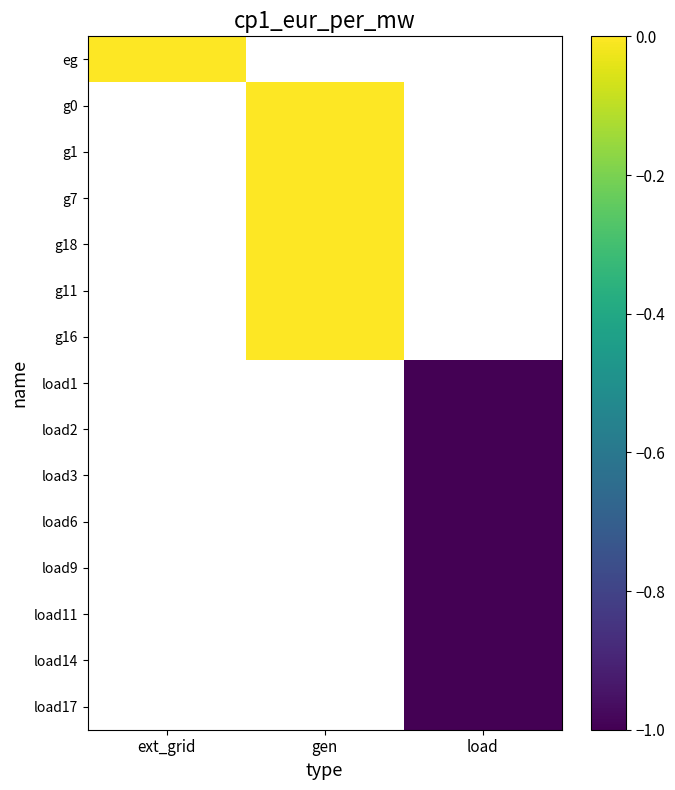

How many series are shown in this chart?

15